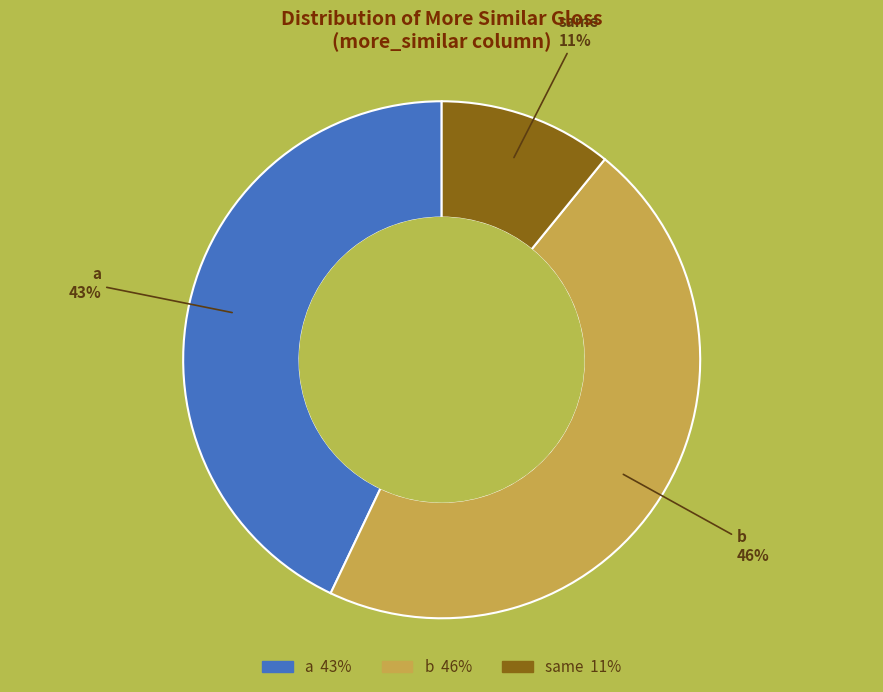

Combined, do b and a account for over 50%?

Yes